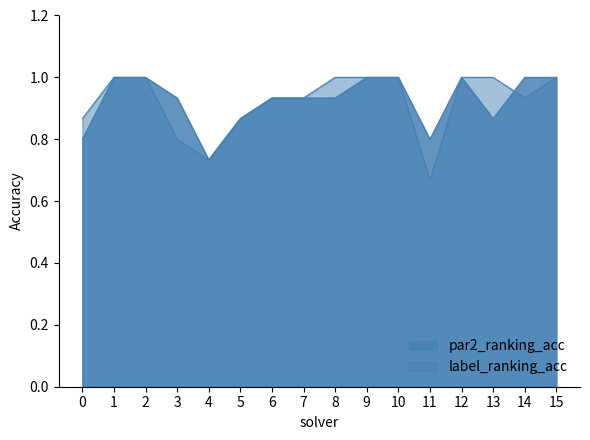

What is the value of the par2_ranking_acc point at the 14th from the left?

0.9